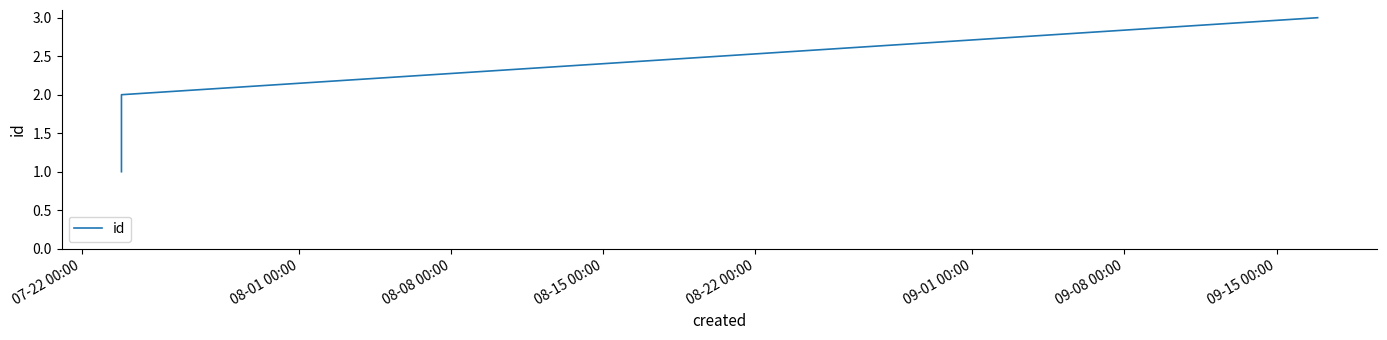

What is the greatest value displayed?

3